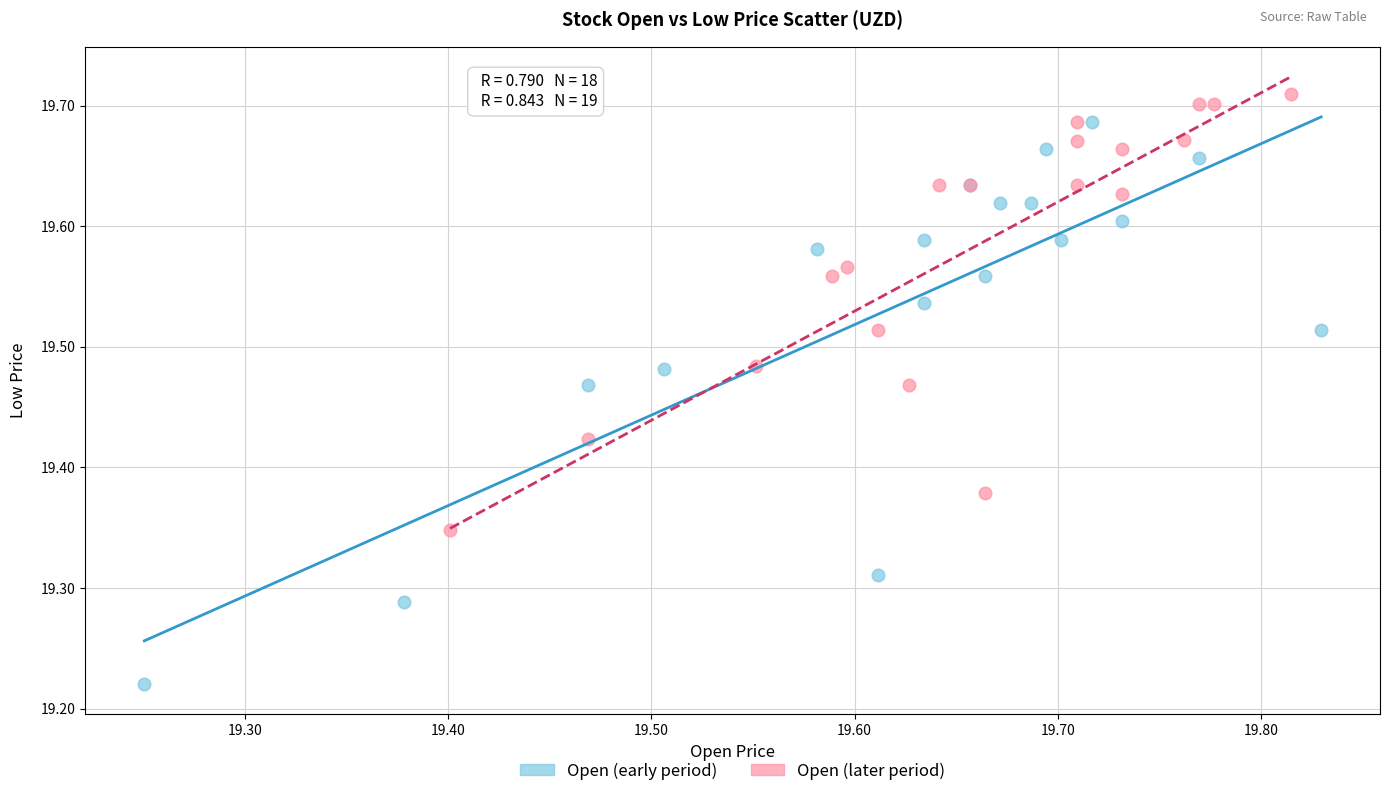

Which series has the largest Y range (max minus min)?

Open (early period)